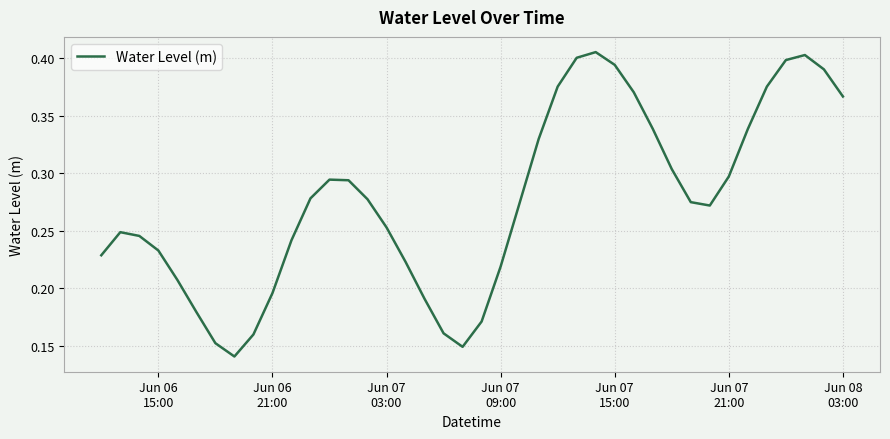

How many lines are shown in the chart?

1